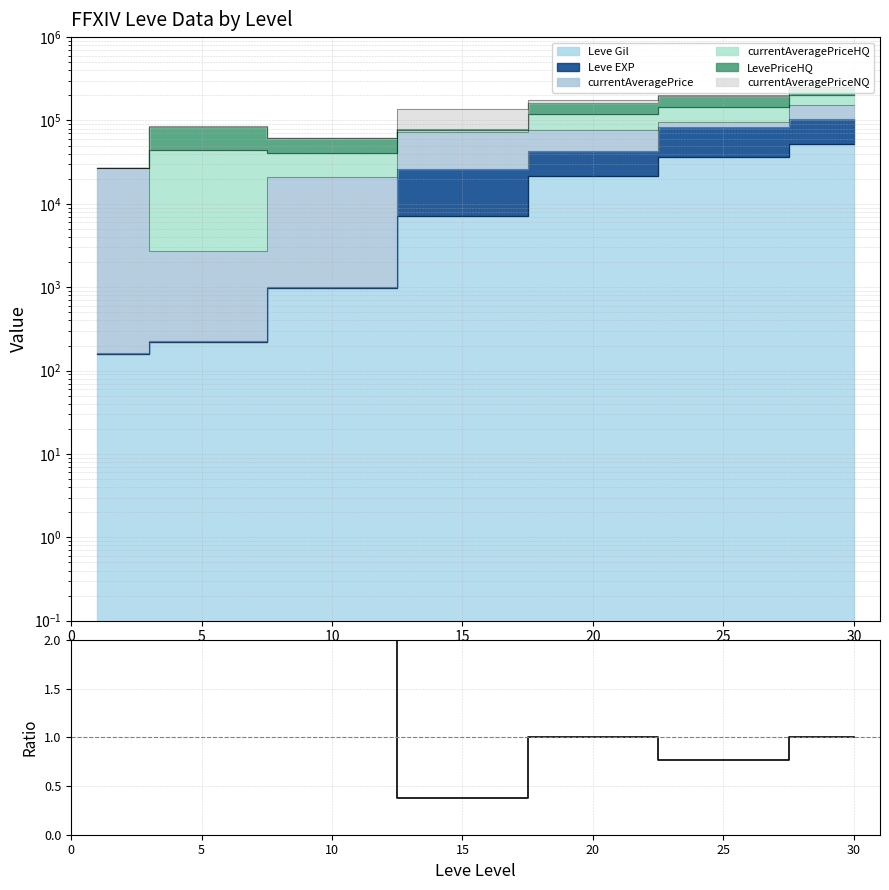

How many interior local peaks (higher than both neighbors) does the data have?

2